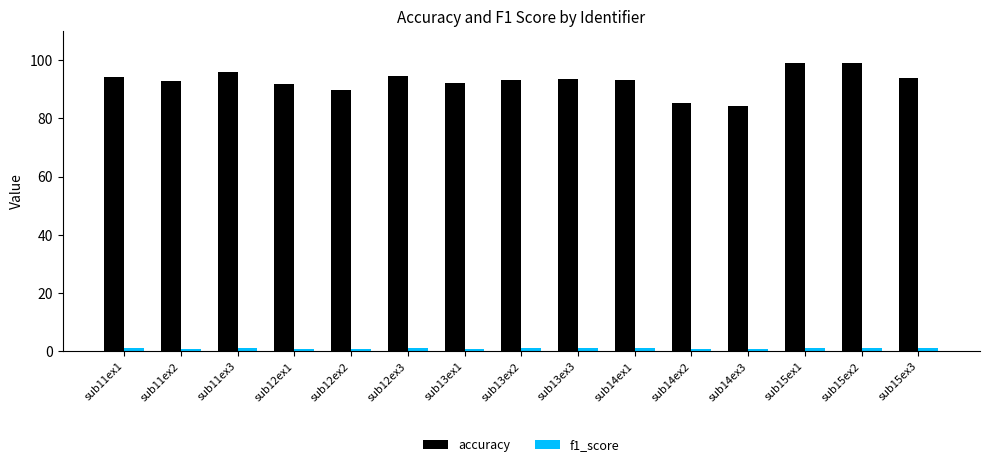

What is the maximum value shown in the chart?

98.9